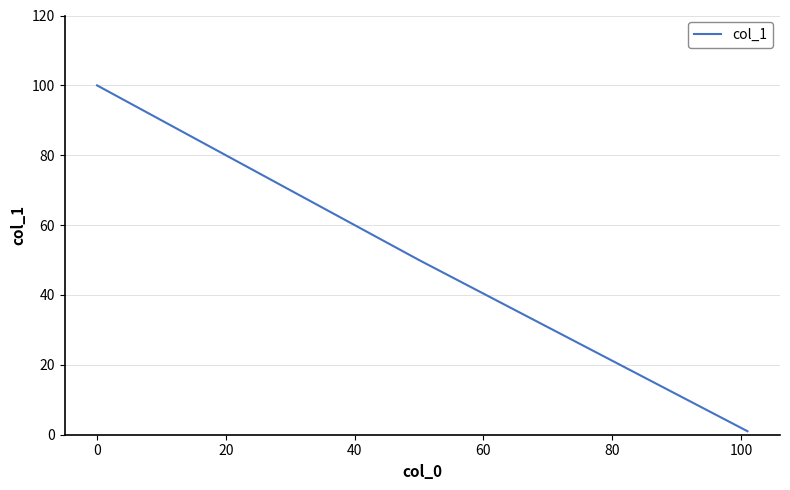

How many distinct data groups are displayed?

1